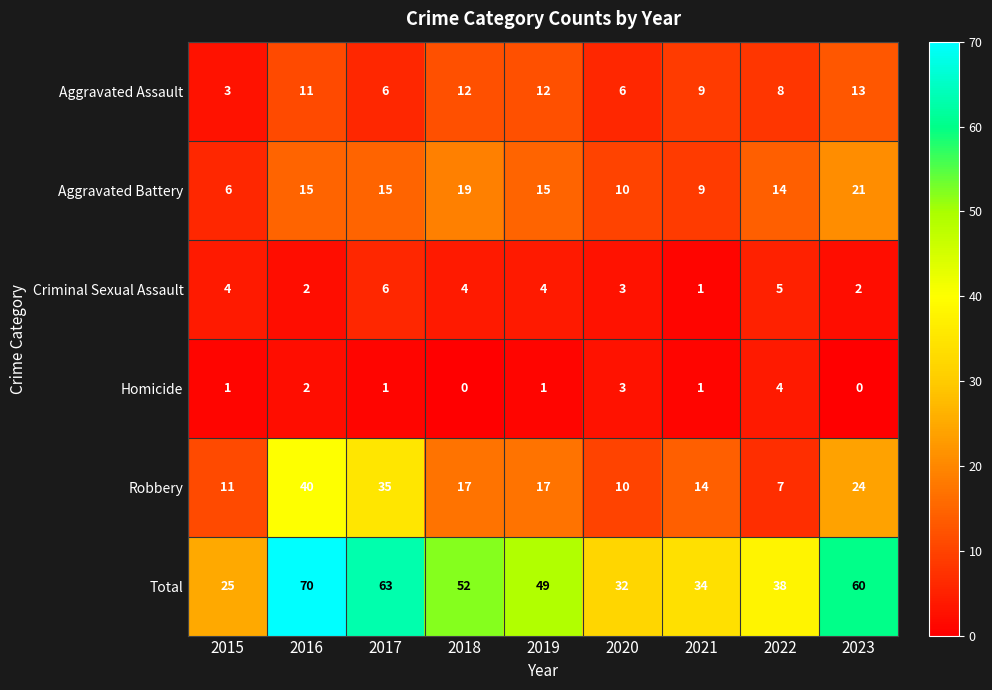

Which series has the largest total across all categories?

Total